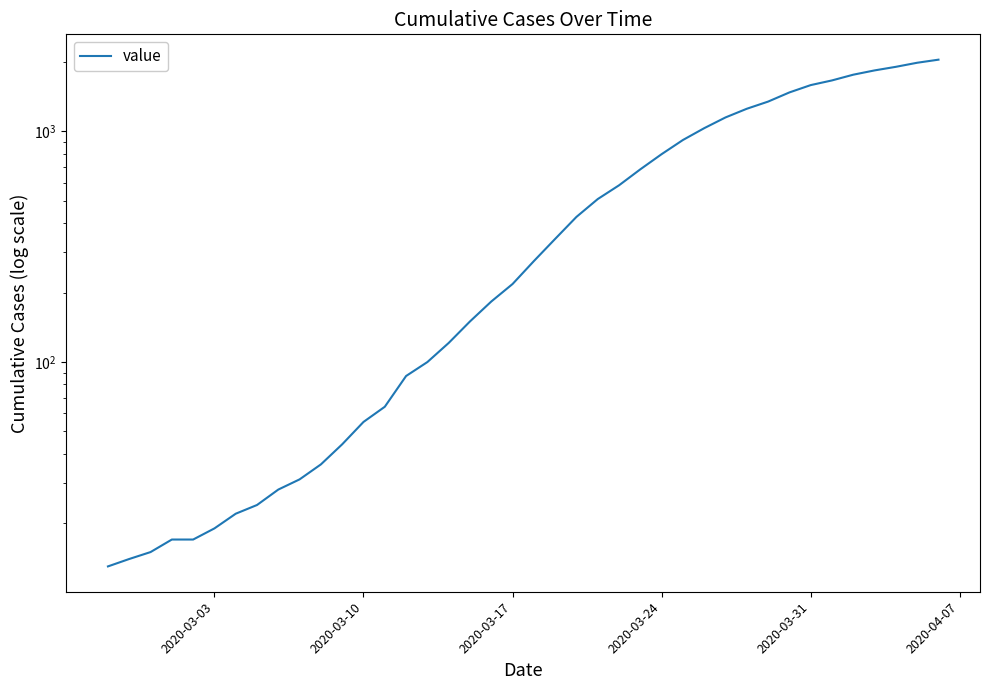

How many series are shown in this chart?

1